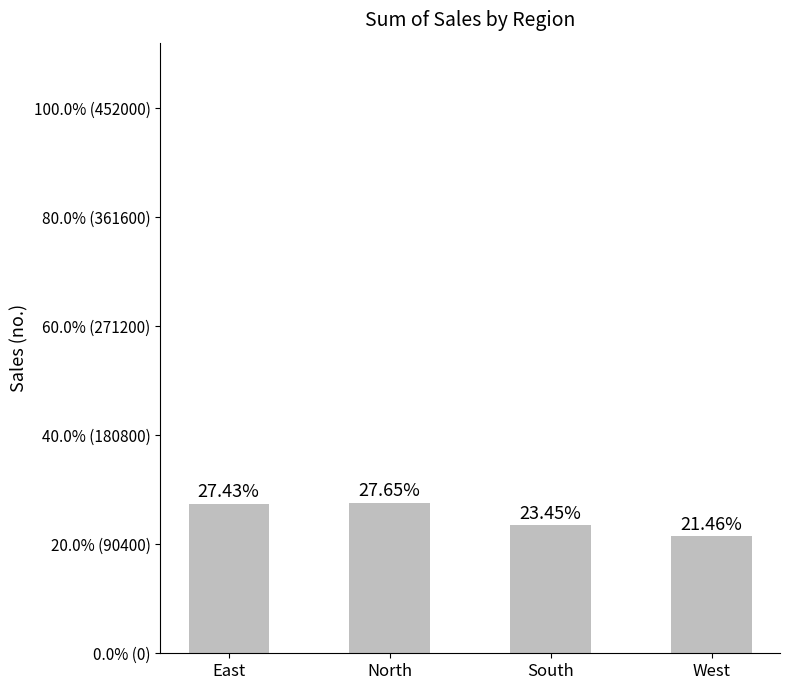

True or false: the data shows 26908 at East.

False